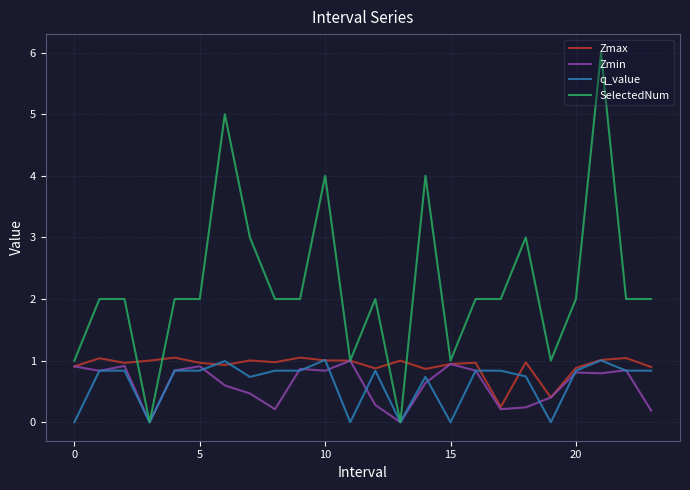

What is the sum of all q_value values?

15.3